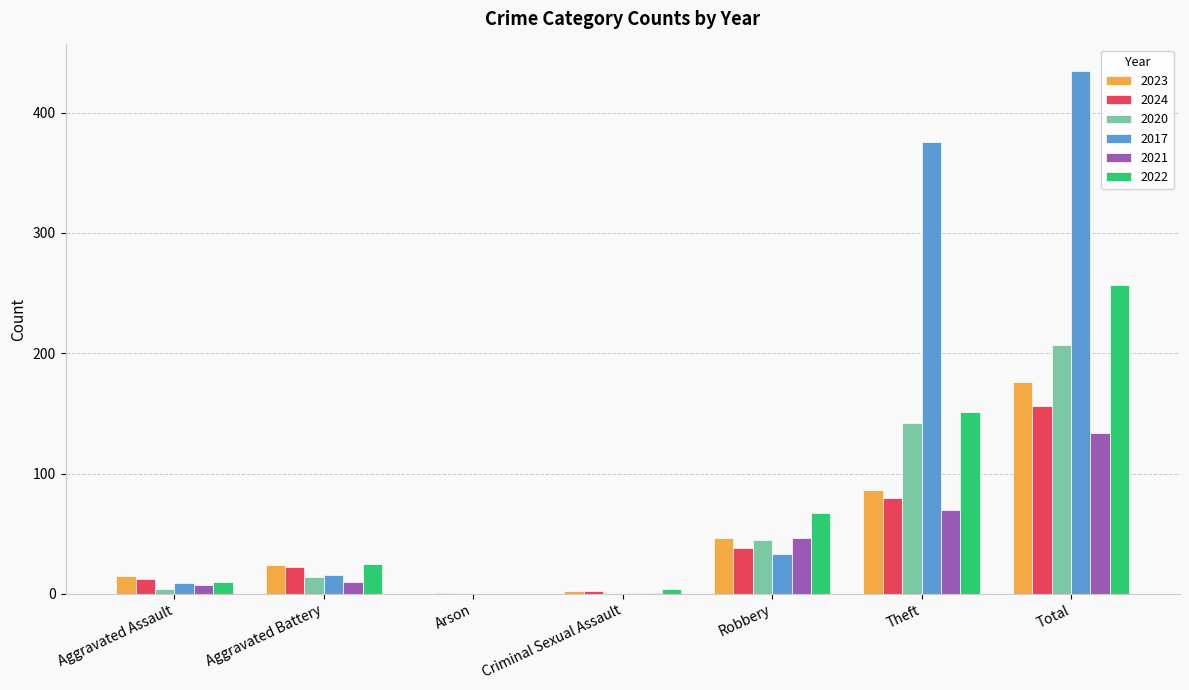

What are all the series names shown in the legend?

2023, 2024, 2020, 2017, 2021, 2022